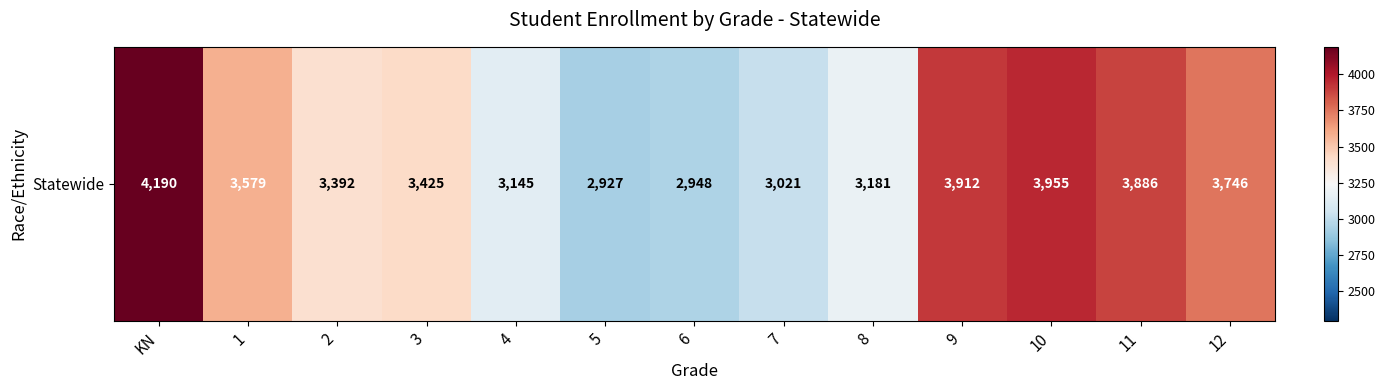

True or false: the data shows 2927 at 5.

True